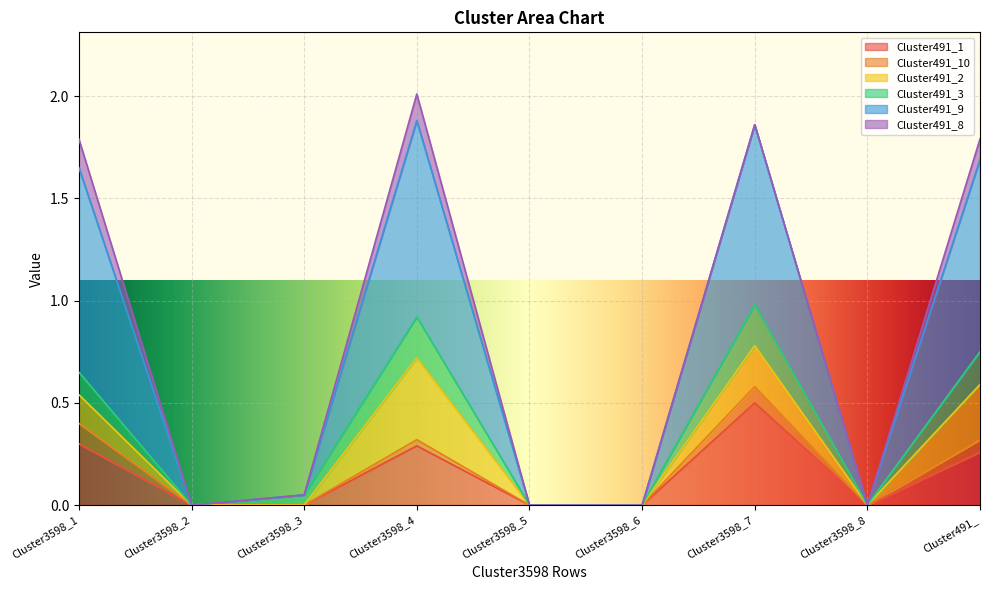

The Cluster491_9 series shows 1.9 at Cluster3598_7. True or false?

True